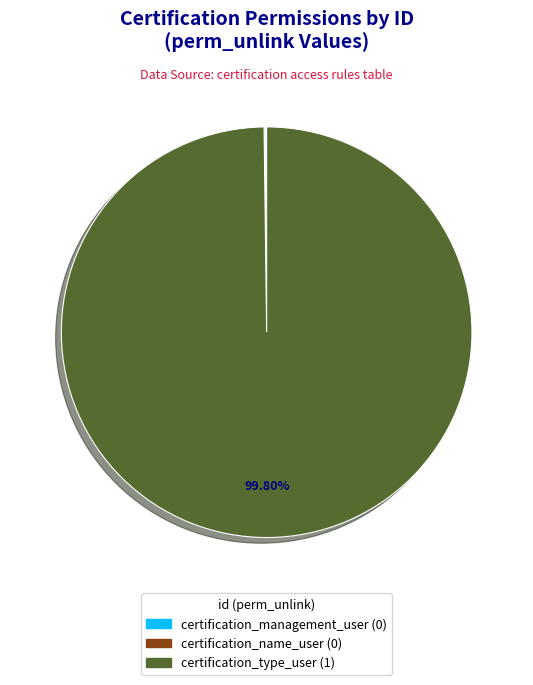

What is the largest slice in the pie chart?

certification_type_user